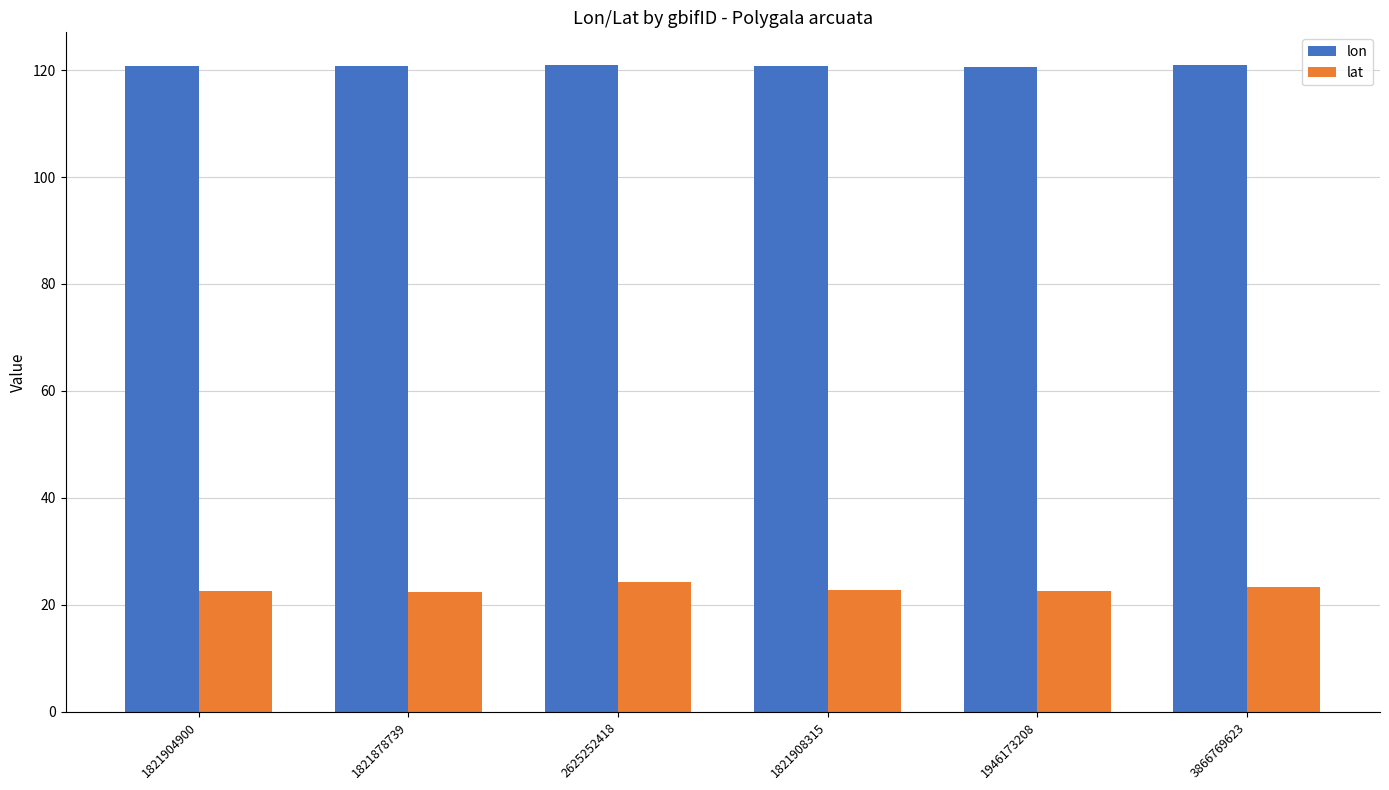

What is the label of the 2nd bar from the right?

1946173208